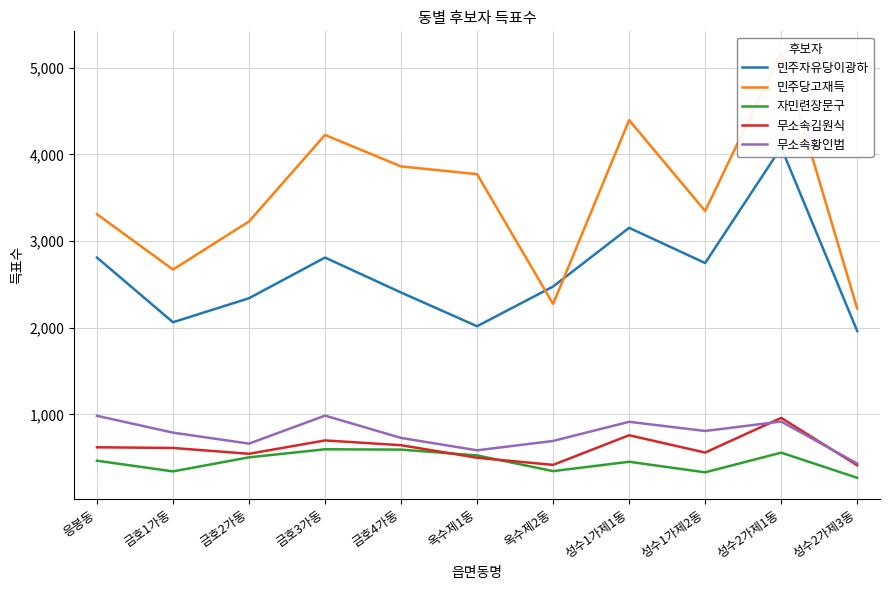

Reading left to right, list all the values displayed in this chart.

민주자유당이광하: 2809	2063	2340	2809	2406	2017	2475	3152	2746	4079	1962
민주당고재득: 3309	2671	3225	4223	3860	3771	2274	4394	3346	5173	2221
자민련장문구: 466	343	505	598	594	527	346	454	332	559	269
무소속김원식: 621	613	546	700	645	500	418	760	560	960	413
무소속황인범: 984	790	663	986	729	586	694	915	809	918	434